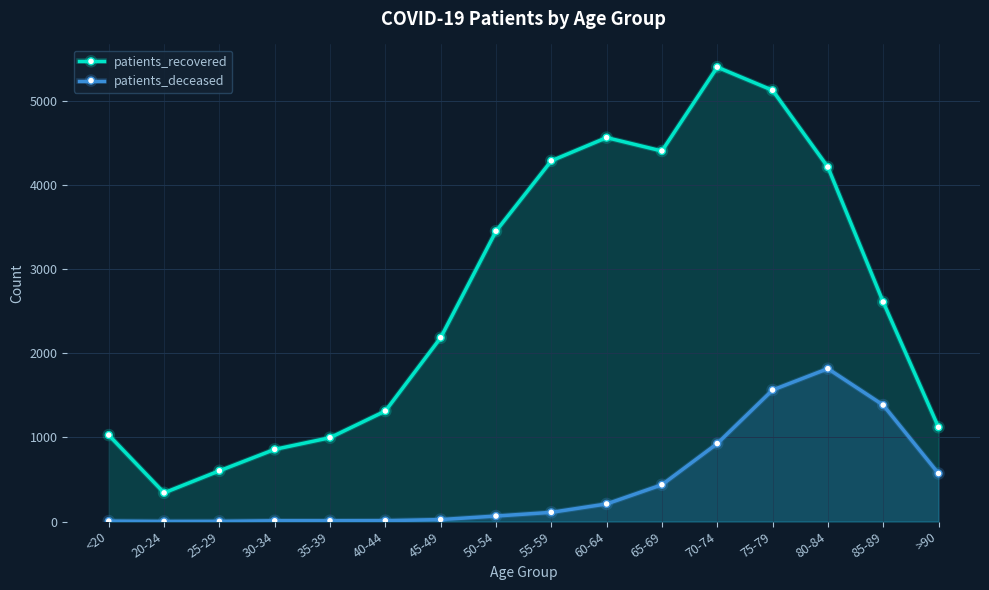

True or false: patients_deceased has a value of 927 at 70-74.

True